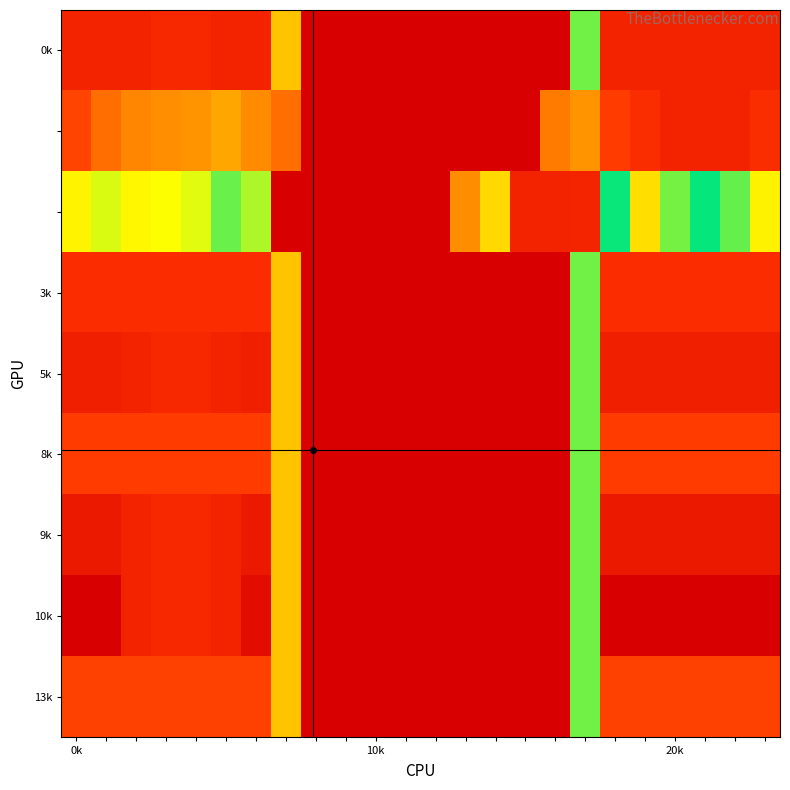

Count the number of categories in the chart.

24